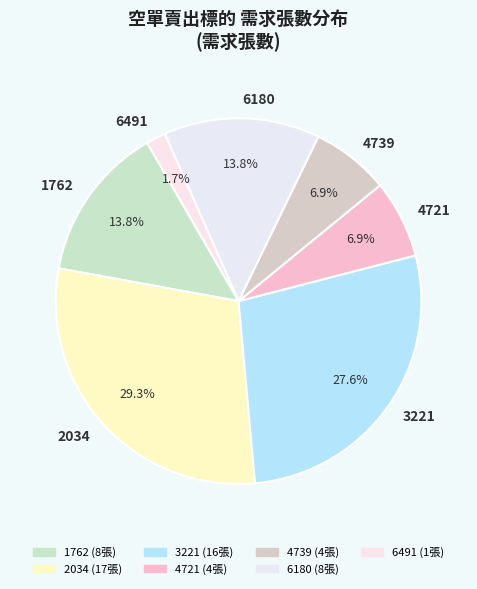

Which has a higher value, 1762 or 6491?

1762